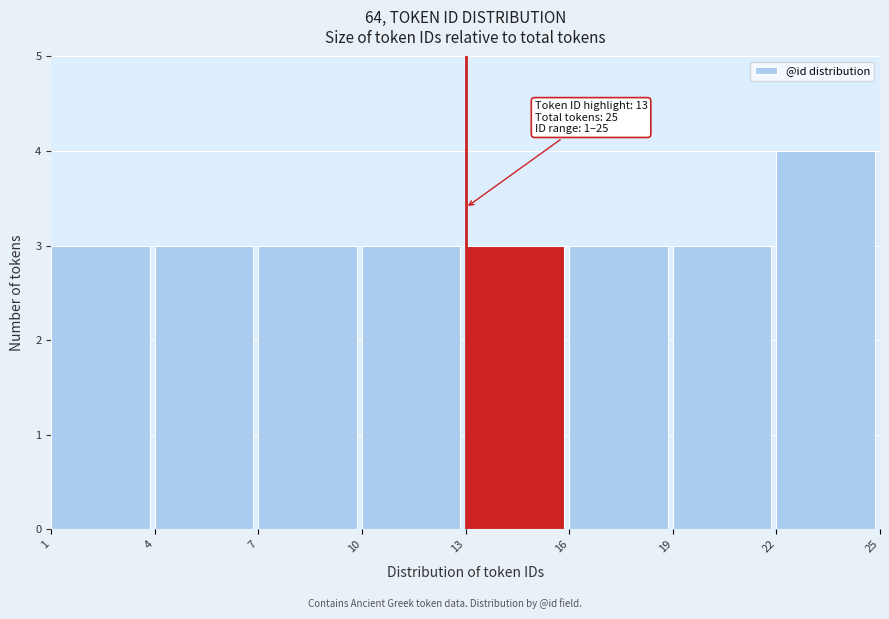

Which range on the x-axis has the tallest bar?

22 to 25